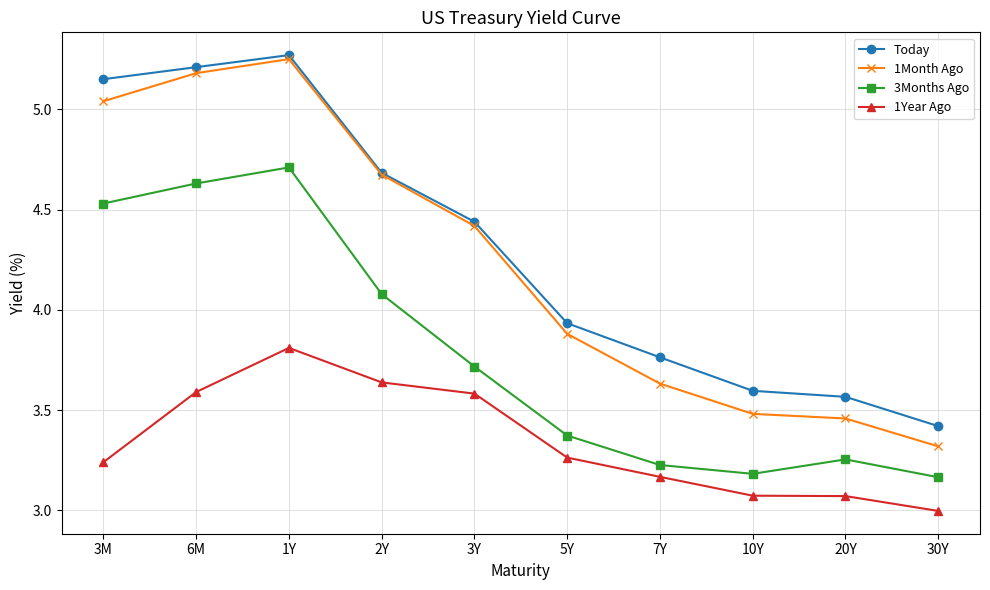

Does the chart display data point markers on the line(s)?

Yes